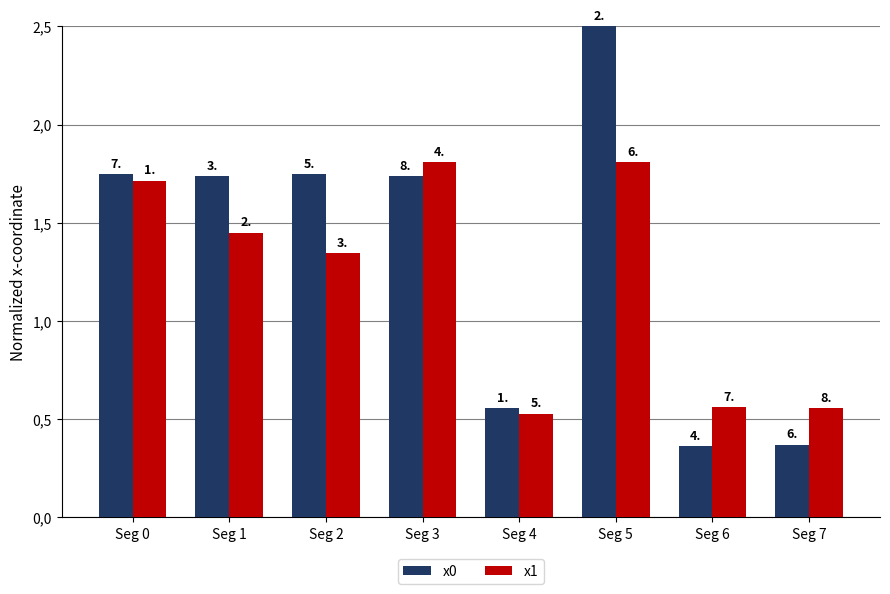

Does the chart contain any negative values?

No